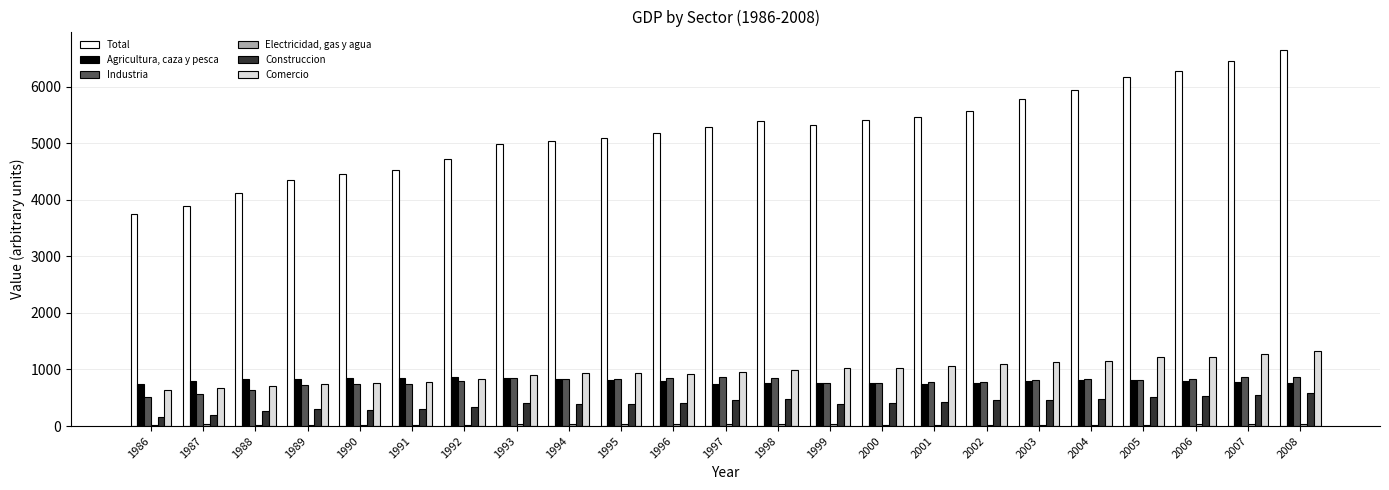

What is the sum of all Industria values?

17900.4